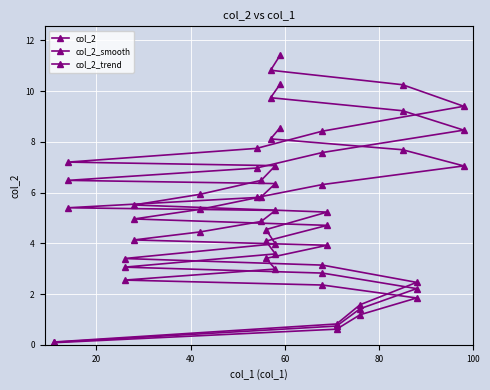

How many data points in col_2 are less than 5?

8